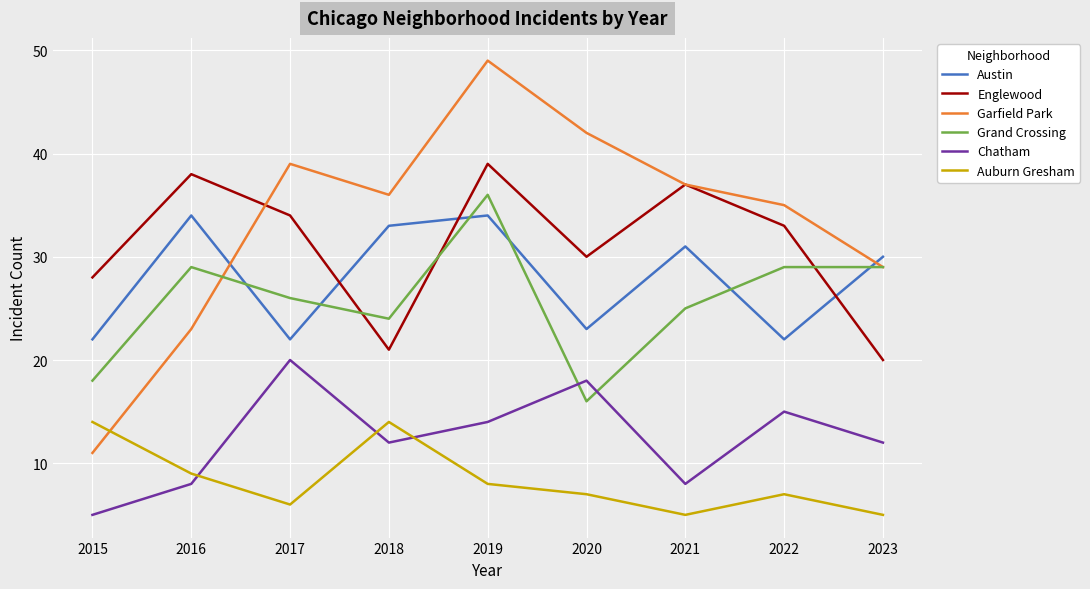

The Austin series shows 34 at 2016. True or false?

True